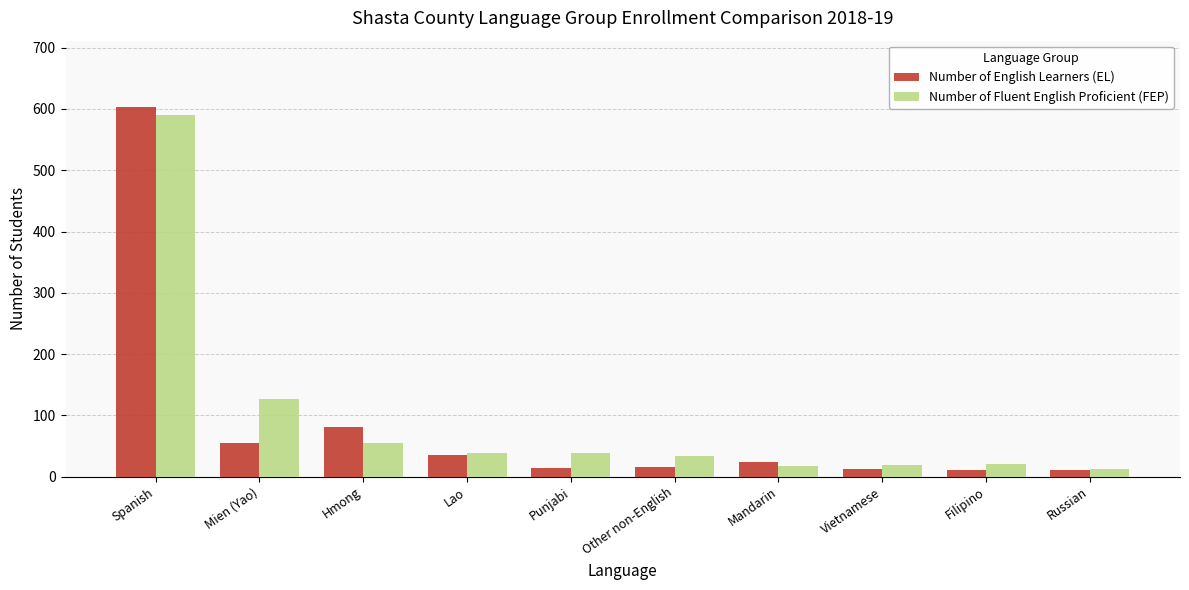

How many data points in Number of English Learners (EL) are less than 23?

5